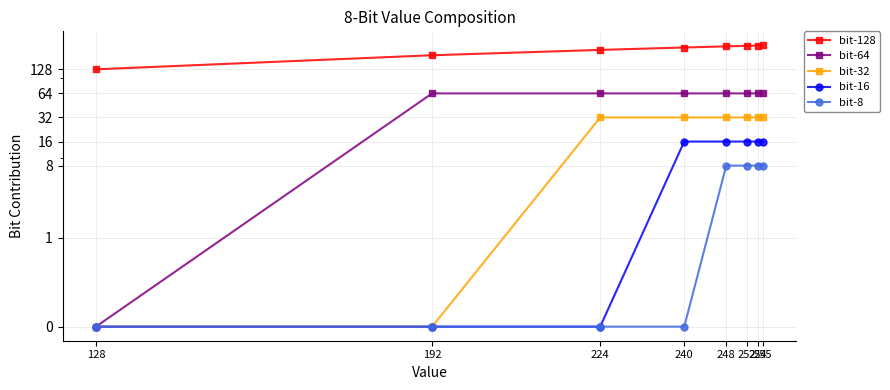

What is the maximum value shown in the chart?

255